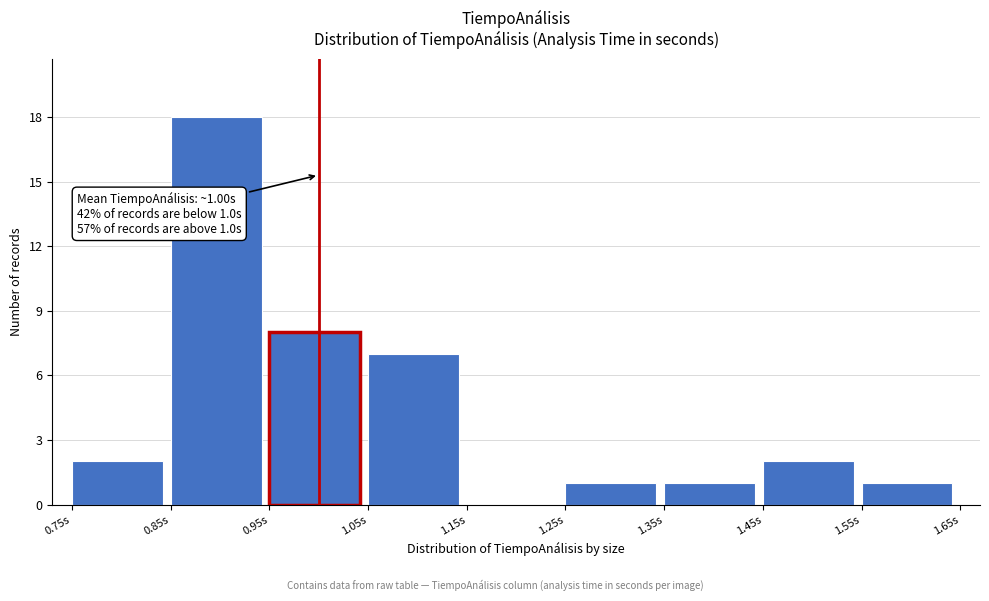

Over which range of the x-axis is the bar tallest?

0.85 to 0.95